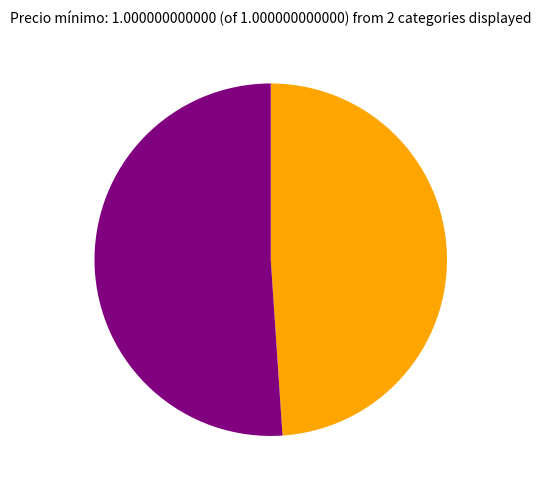

How many slices are in this pie chart?

2